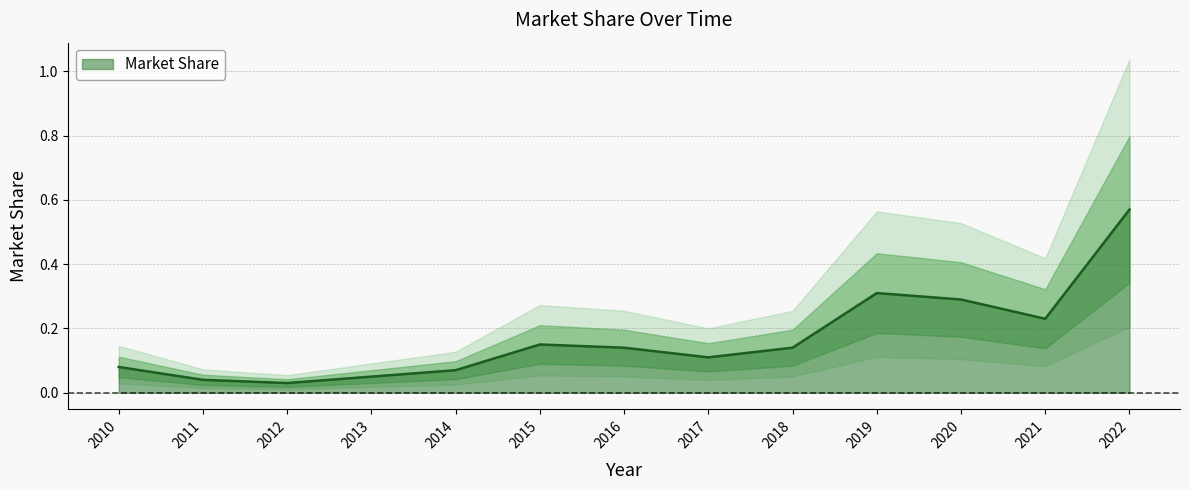

Reading left to right, what are all the values shown in this chart?

0.1	0.0	0.0	0.1	0.1	0.1	0.1	0.1	0.1	0.3	0.3	0.2	0.6